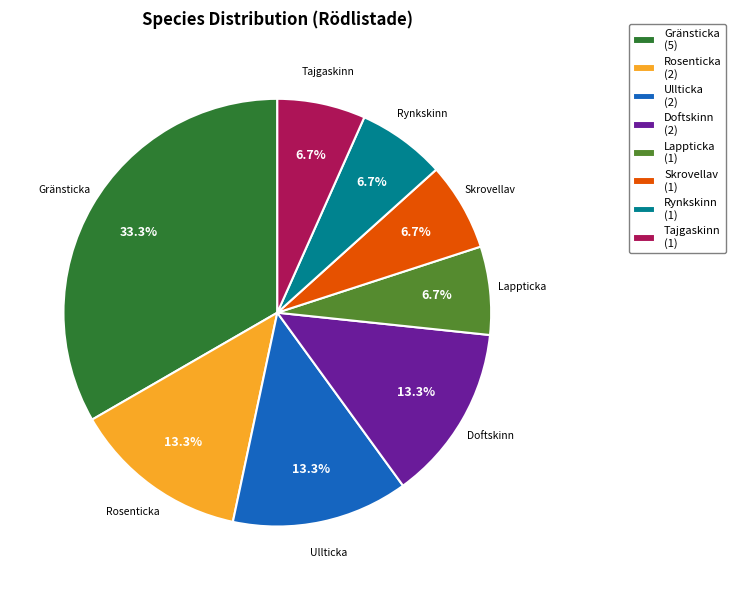

The Tajgaskinn slice represents 1% of the pie. True or false?

False